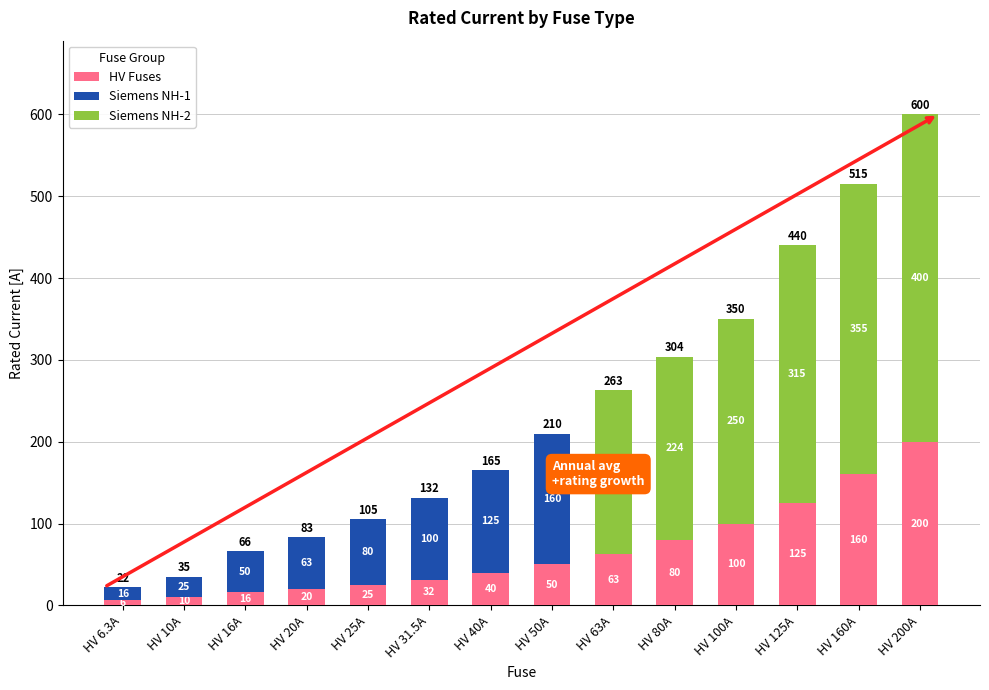

Count the number of data series in this chart.

3